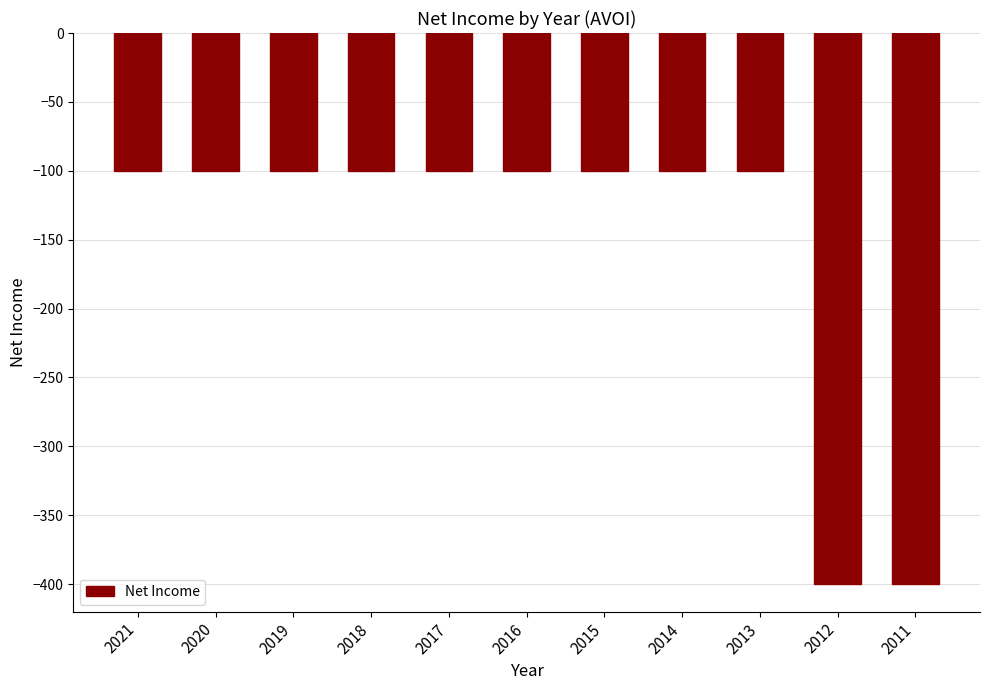

Is it true that the value at 2019 is -63?

False